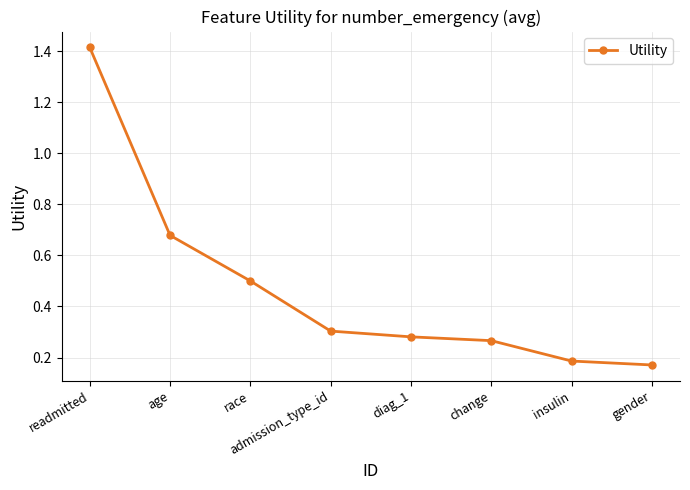

True or false: the data shows 1.0 at age.

False